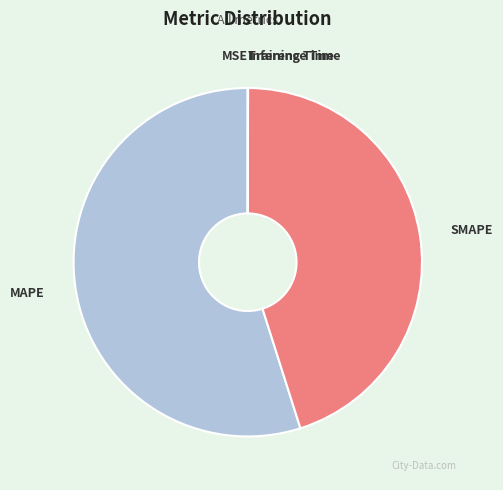

Which slice is the largest?

MAPE